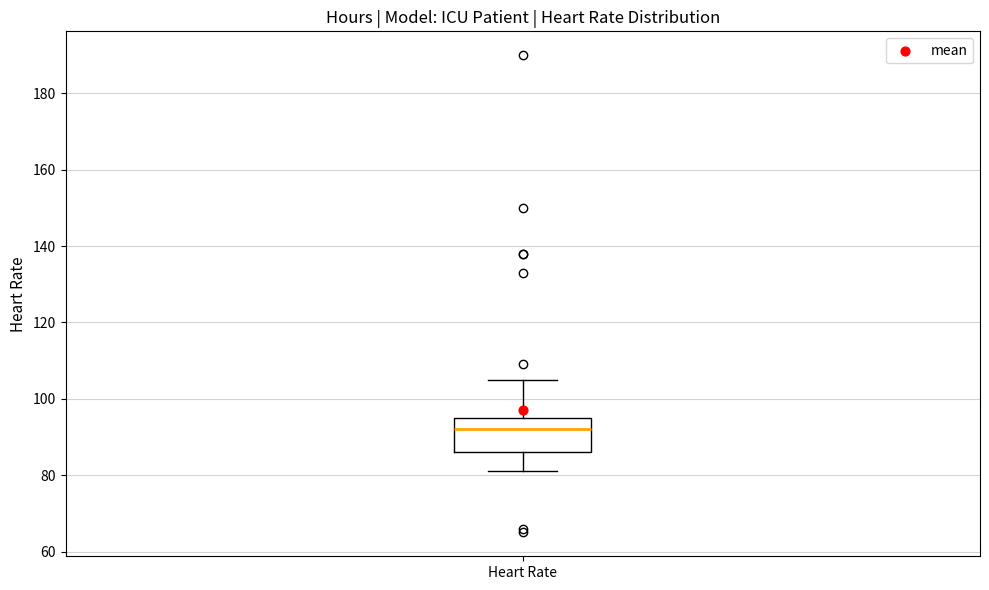

Where does the median line of the box for Heart Rate sit on the y-axis? The values are not printed on the chart, so give them approximately, as read against the axis.

92